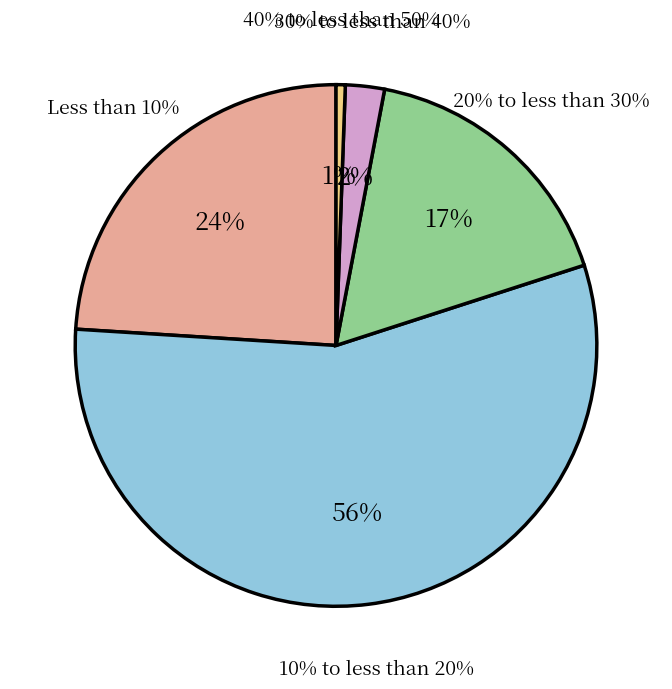

To the nearest percent, what portion does 12 represent?

1%